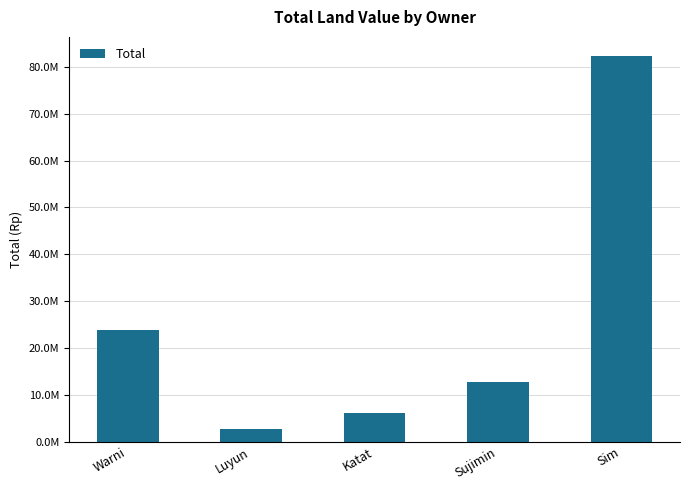

Are the bars horizontal?

No